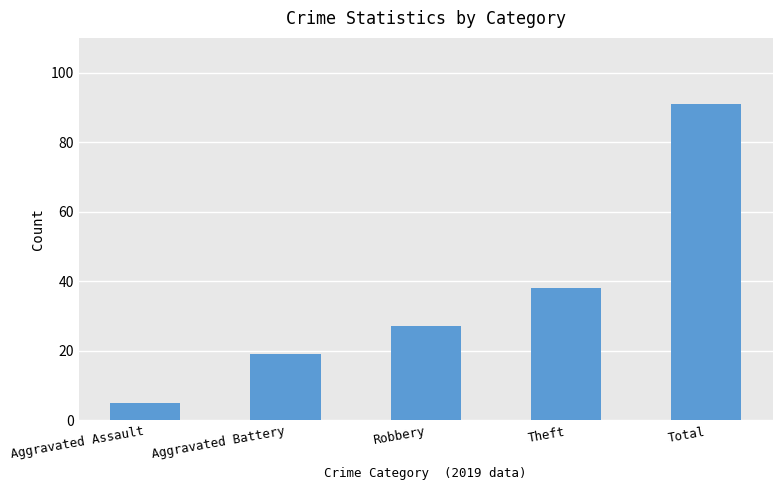

Between Theft and Aggravated Assault, which is larger?

Theft